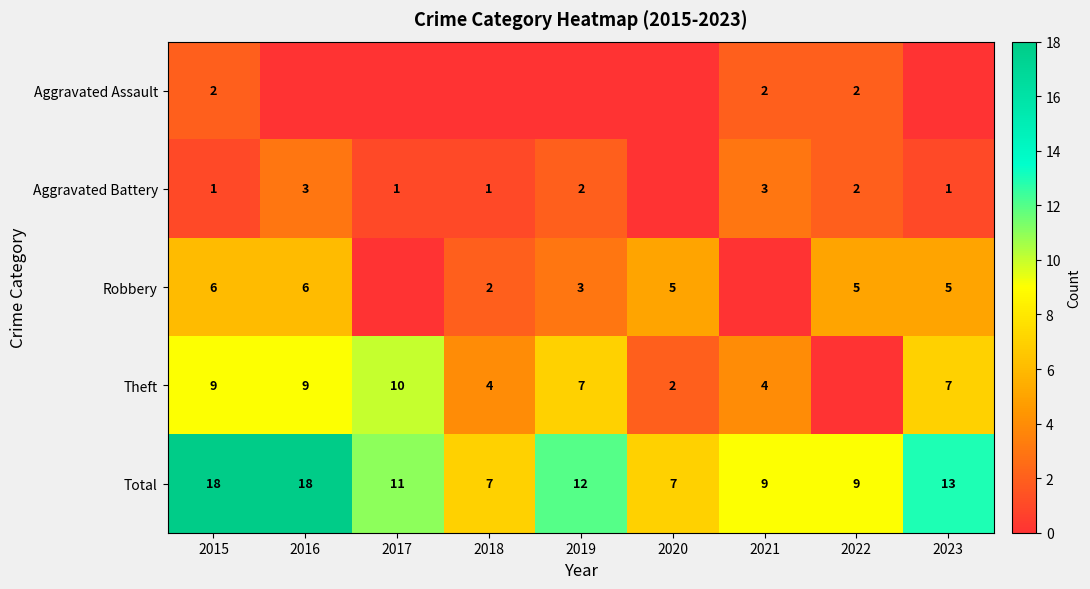

At which label does Robbery first exceed 5?

2015